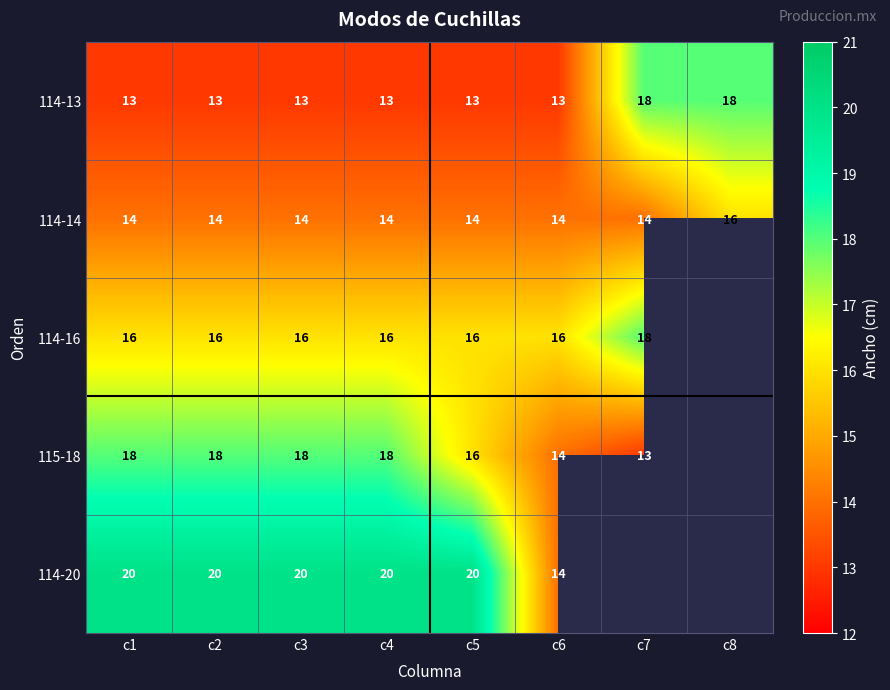

How many categories are shown in the chart?

8